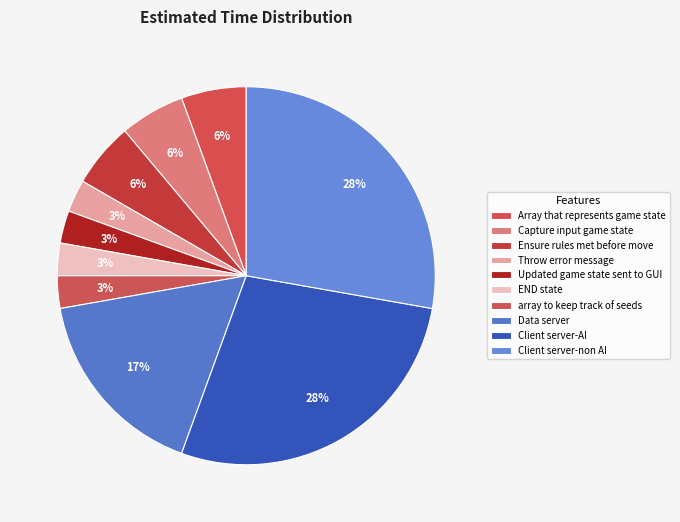

To the nearest percent, what percentage of the pie is Data server?

17%